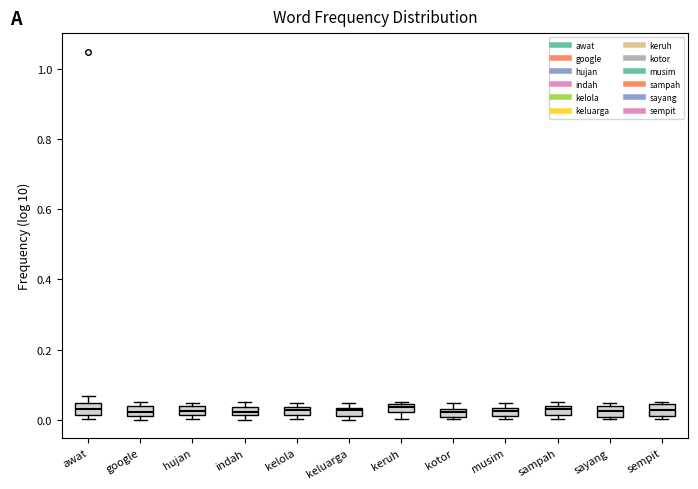

Where is the upper edge of the box for kelola on the y-axis? The values are not printed on the chart, so give them approximately, as read against the axis.

0.04